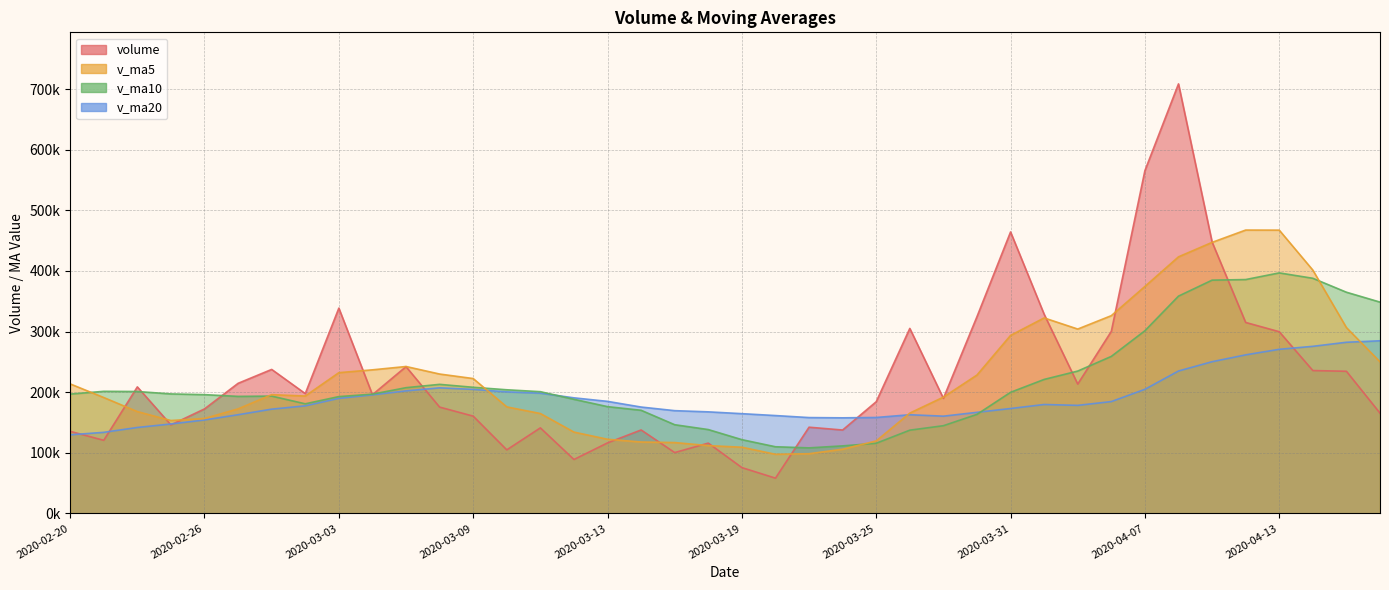

Reading right to left, what are all the values shown in this chart?

volume: 165383.4	234486.8	235681.6	299747.9	315060.9	447848.3	708738.6	565554.1	300348.9	213344.0	328576.6	464399.5	324610.6	189835.1	305193.9	184246.8	137548.9	142198.1	58137.8	75545.3	115954.0	100334.8	137646.1	116316.4	88922.7	141088.5	104810.9	160459.3	175382.9	242110.0	195824.6	338691.0	197636.5	237546.0	214610.1	172380.4	146047.2	208727.3	120556.2	135419.9
v_ma5: 250072.1	306565.1	401415.5	467390.0	467510.2	447166.8	423312.4	374444.6	326255.9	304153.1	322523.1	293657.2	228287.0	191804.5	165465.1	119535.4	105876.8	98434.0	97523.6	109159.3	111834.8	116861.7	117756.9	122319.6	134132.9	164770.3	175717.5	222493.6	229929.0	242361.6	236861.6	232172.8	193644.0	195862.2	172464.2	156626.2	153214.2	167954.1	191169.6	213658.8
v_ma10: 348619.4	364938.8	387930.0	396822.9	385831.6	384845.0	358484.8	301365.8	259030.2	234809.1	221029.2	199767.0	163360.5	144664.1	137312.2	115685.1	111369.3	108095.5	109921.6	121646.1	138302.6	146289.6	170125.2	176124.3	188247.2	200816.0	203945.2	208068.8	212895.6	207412.9	196743.9	192693.5	180799.0	193515.9	193061.5	195910.0	197100.6	201092.7	201412.3	196801.5
v_ma20: 284824.3	282352.9	275645.3	270743.5	261571.9	250265.0	234927.0	204730.6	184475.9	178227.6	179665.9	173028.3	166742.9	160394.2	162779.7	158250.5	157657.2	158082.1	161408.6	164529.5	167523.2	169491.6	175462.1	184820.1	190654.4	198363.0	200522.9	204580.8	207154.0	202107.2	195588.0	189799.8	177442.0	171977.7	162772.2	154122.6	147509.9	141740.6	133716.9	129622.3